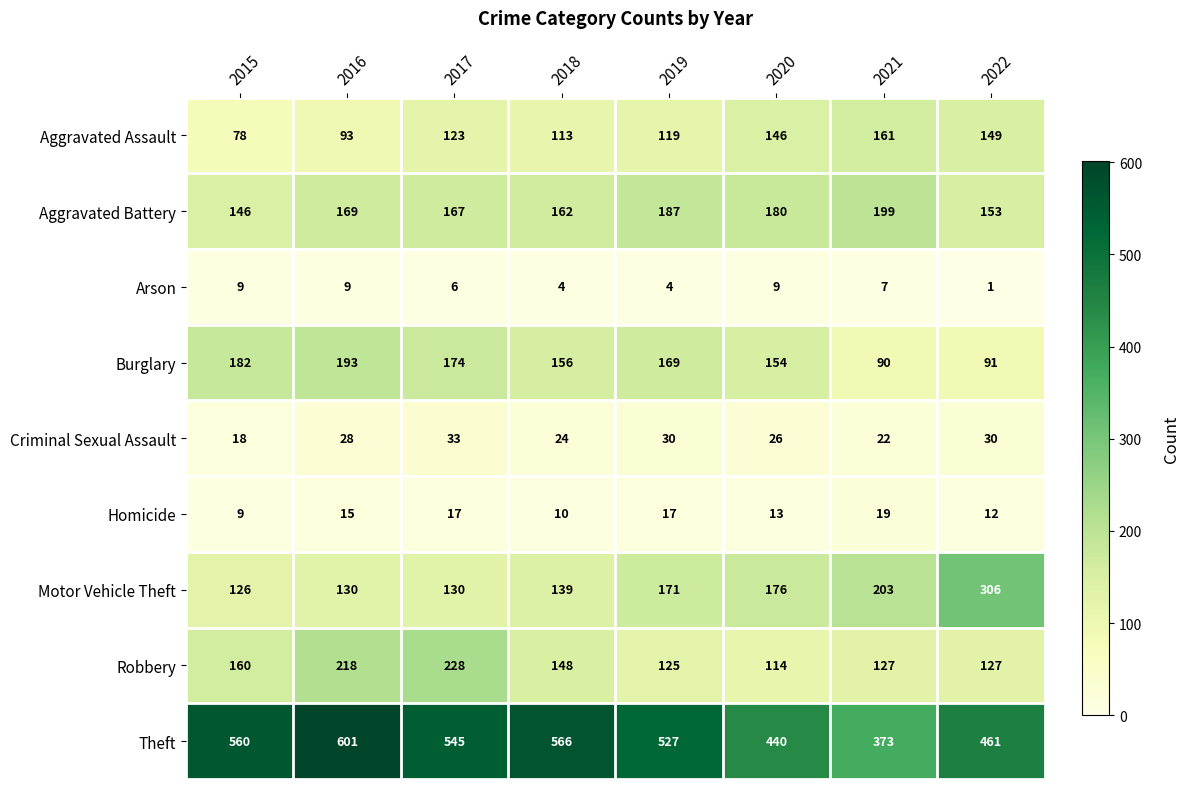

What is the difference between the Criminal Sexual Assault values at 2022 and 2021?

8